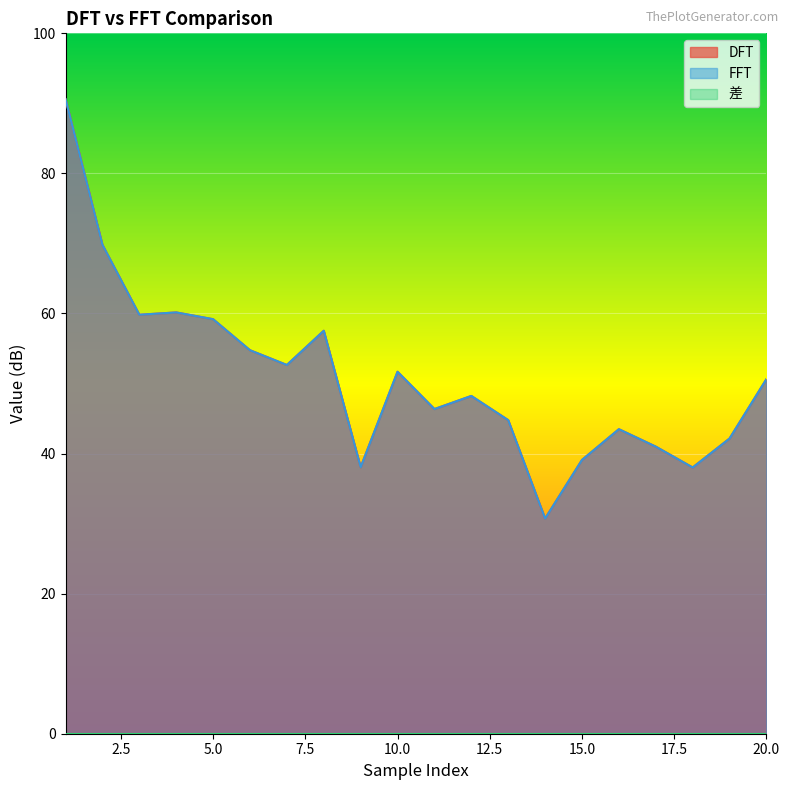

Which category has the lowest value across all series?

14